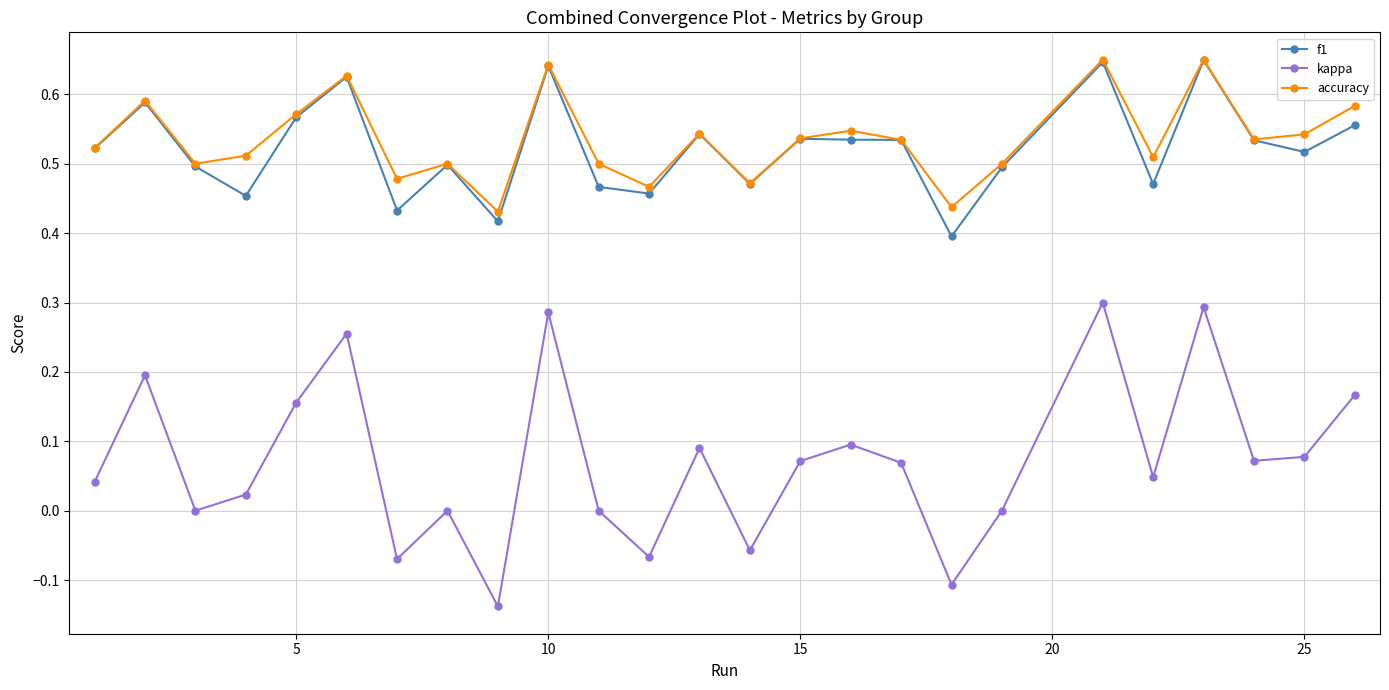

Which series has the largest range (max minus min)?

kappa